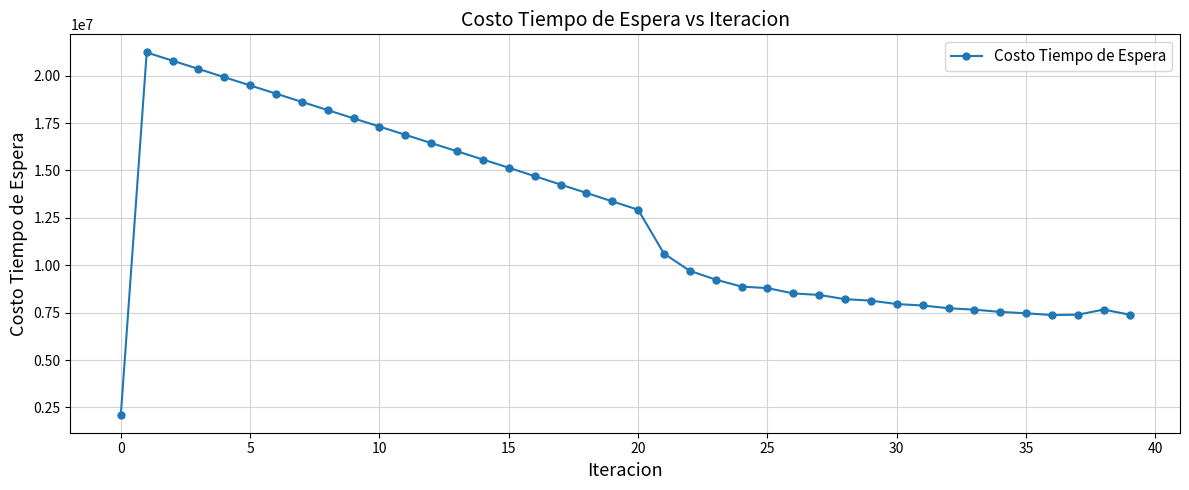

What is the value of the 9th point from the left?

18183889.9